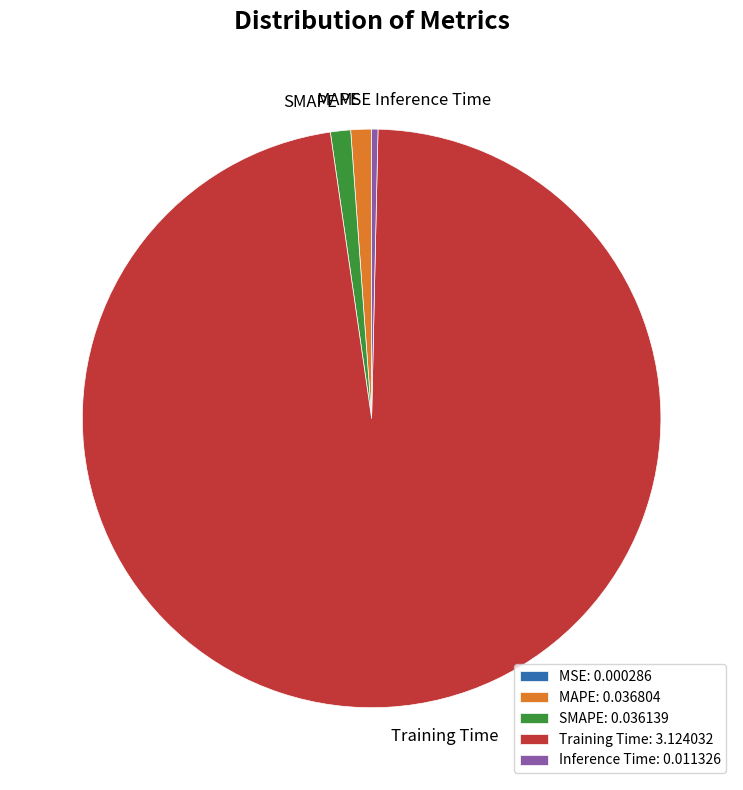

What is the majority slice?

Training Time